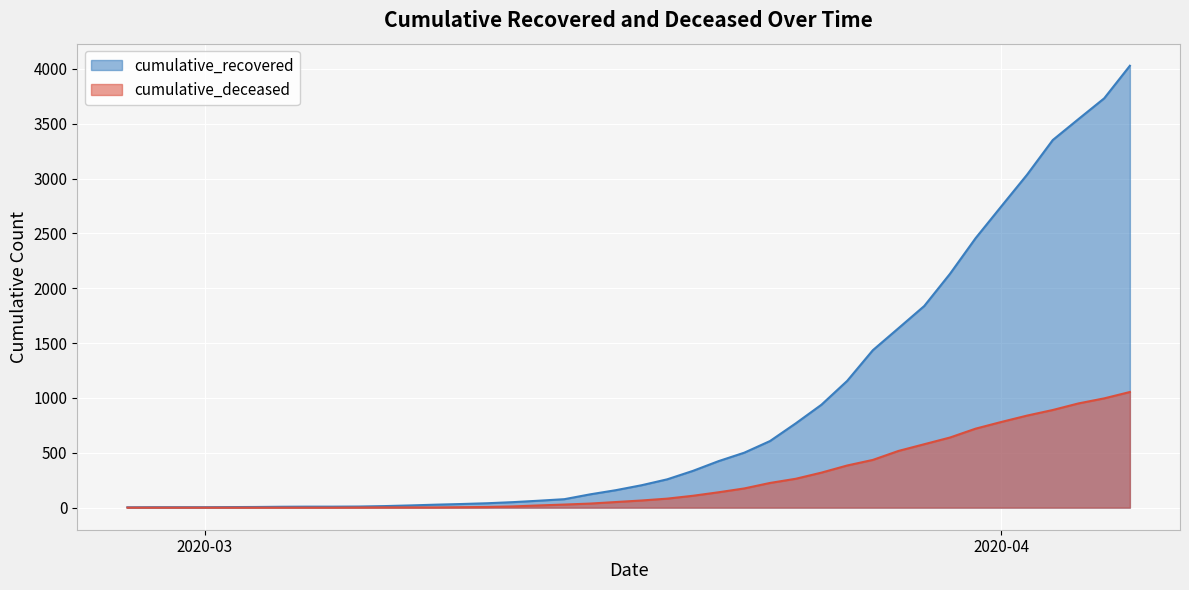

At how many categories does at least one series exceed 1541?

10